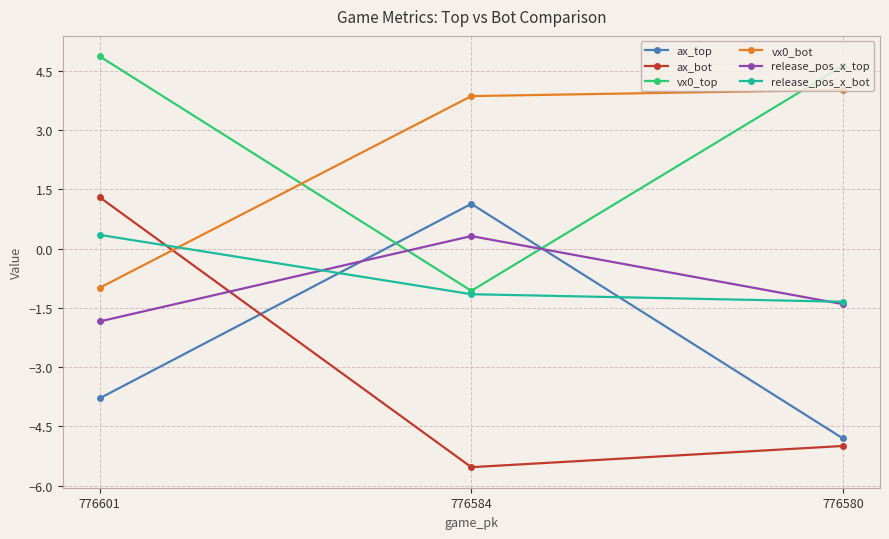

How many series are shown in this chart?

6